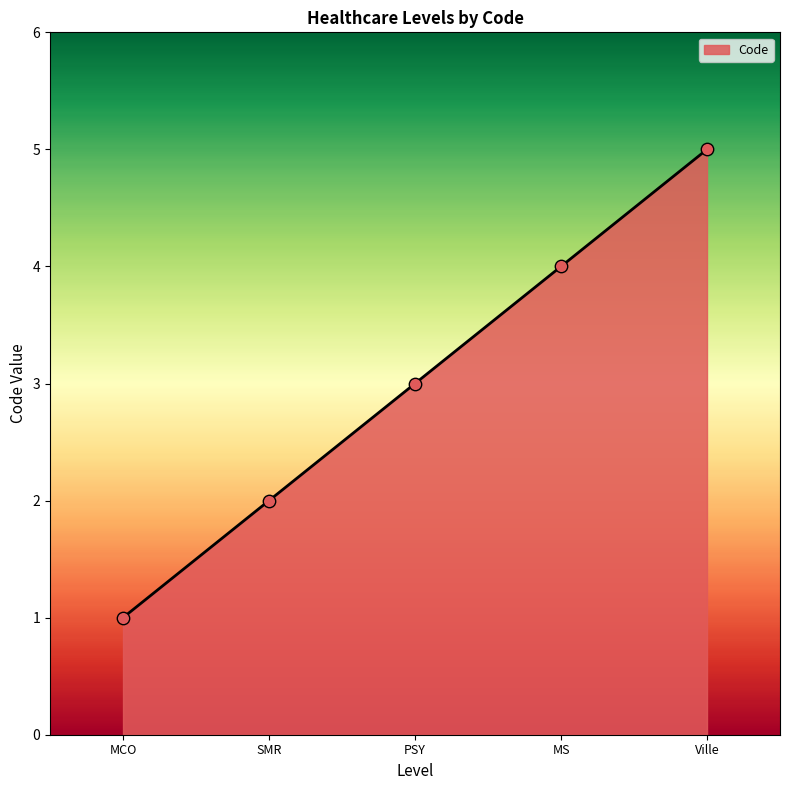

What is the ratio of the value at MS to the value at SMR?

2.0